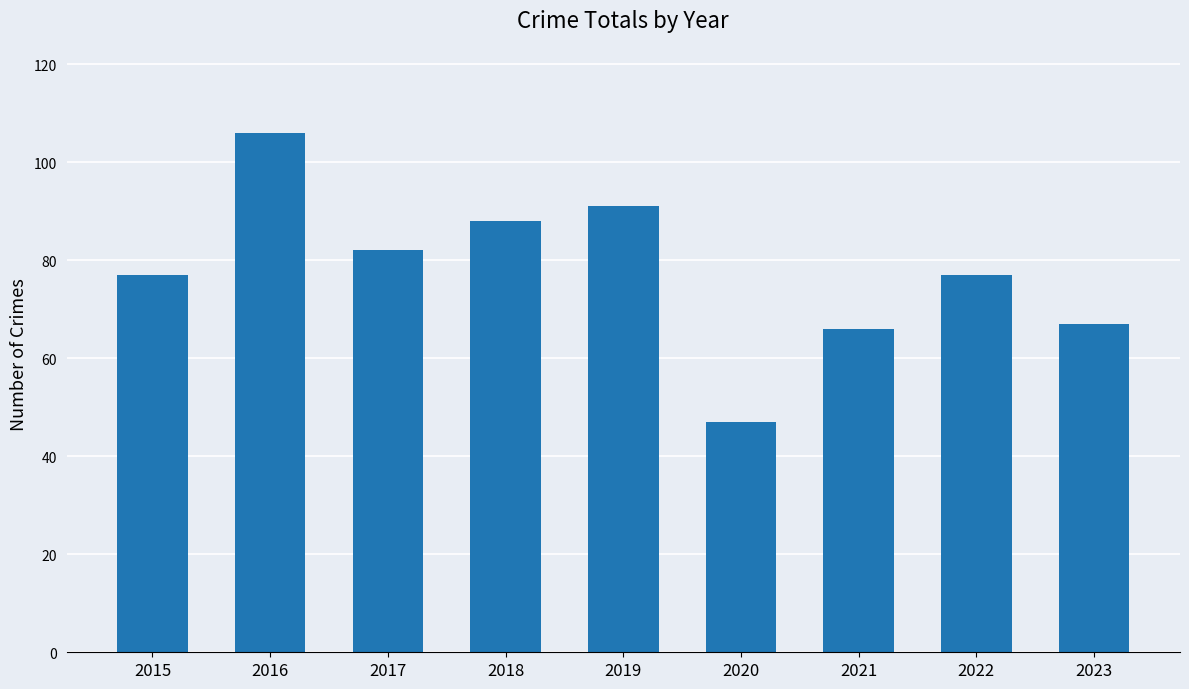

What is the value of the 1st bar from the left?

77